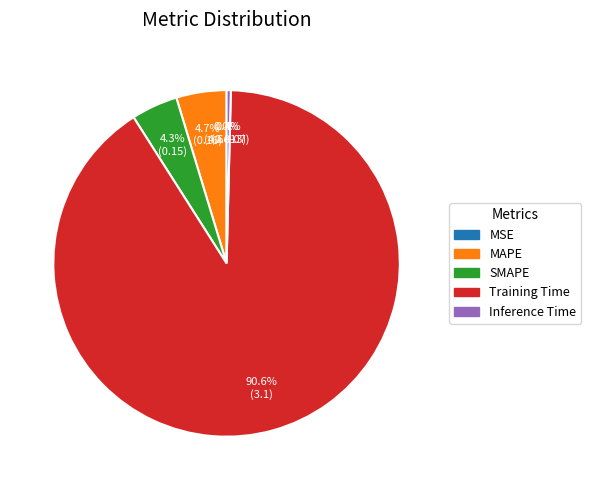

Is it true that MAPE is 5% of the pie?

True